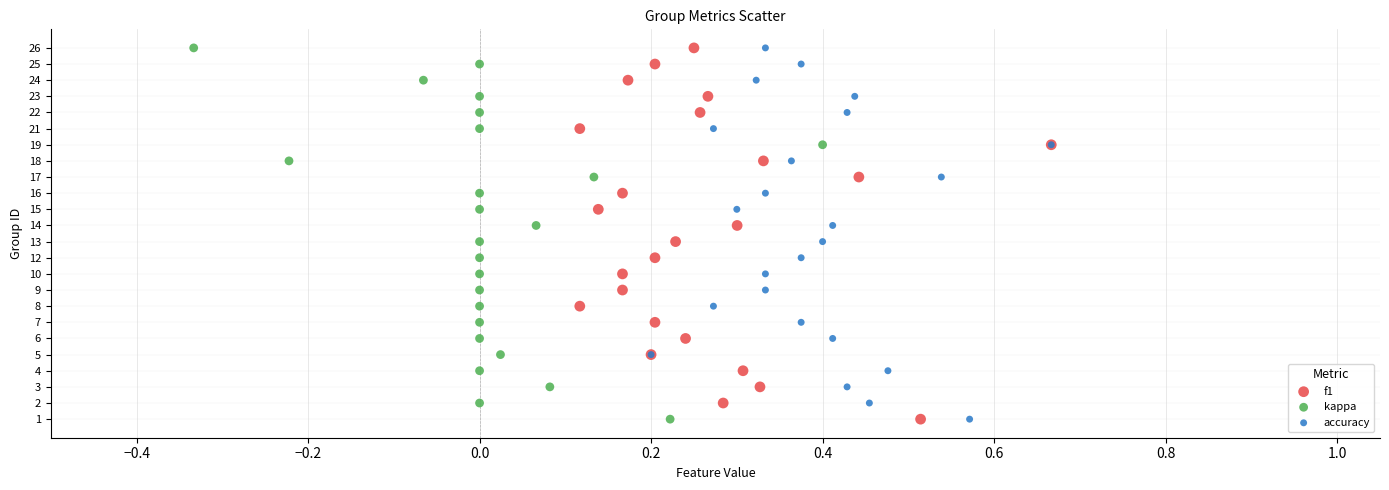

What are all the series names shown in the legend?

f1, kappa, accuracy